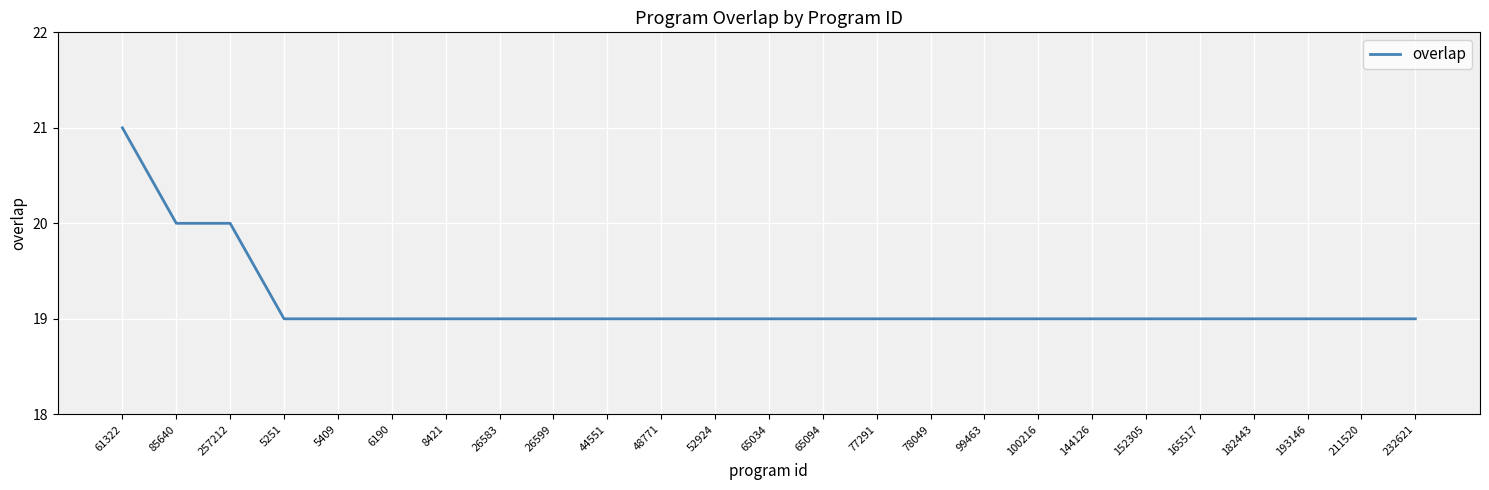

The value at 100216 is 30. True or false?

False